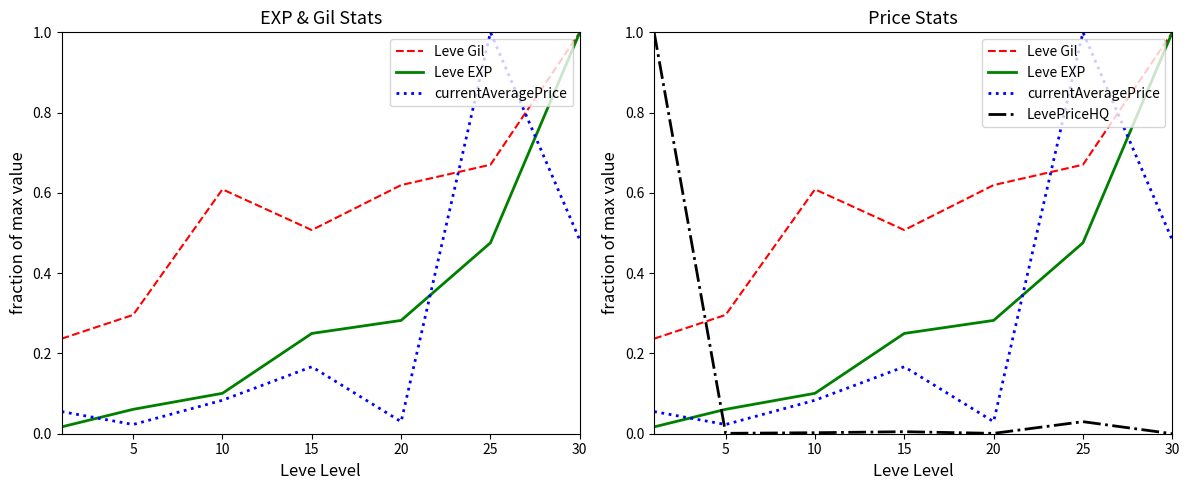

Is this an area chart (filled region under the line)?

No